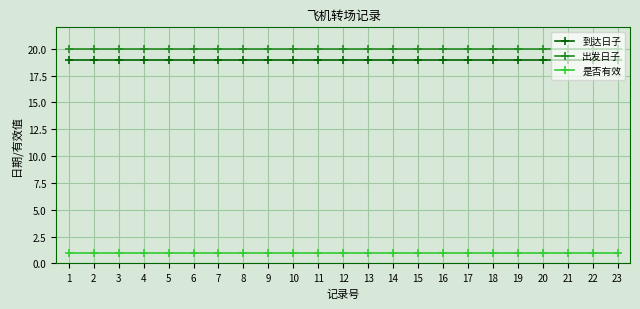

What is the spread (max minus min) of values at 6?

19